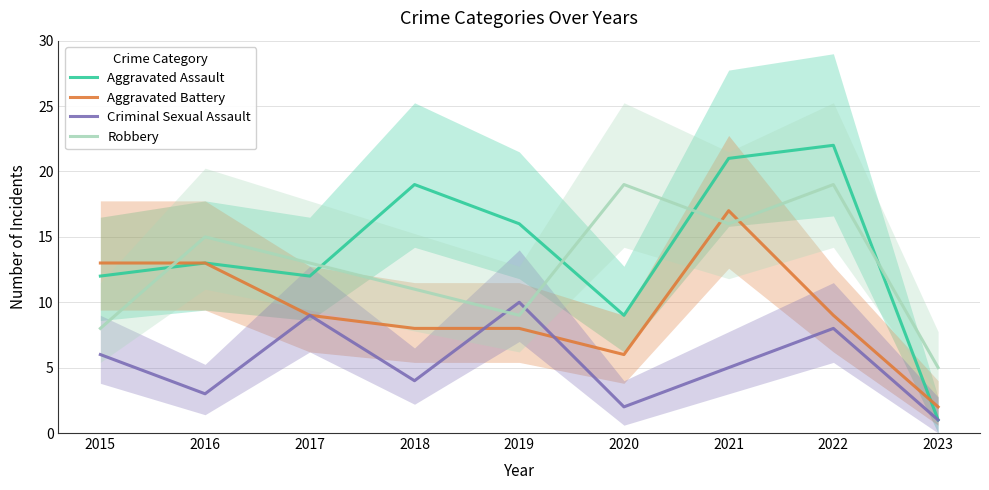

What is the sum of the Criminal Sexual Assault values at 2018 and 2017?

13